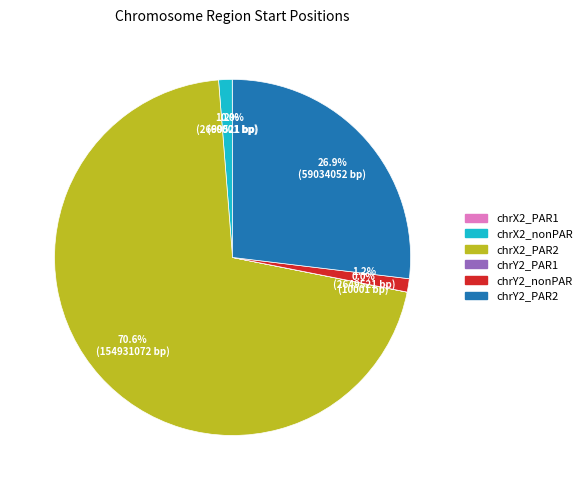

What is the largest slice in the pie chart?

chrX2_PAR2